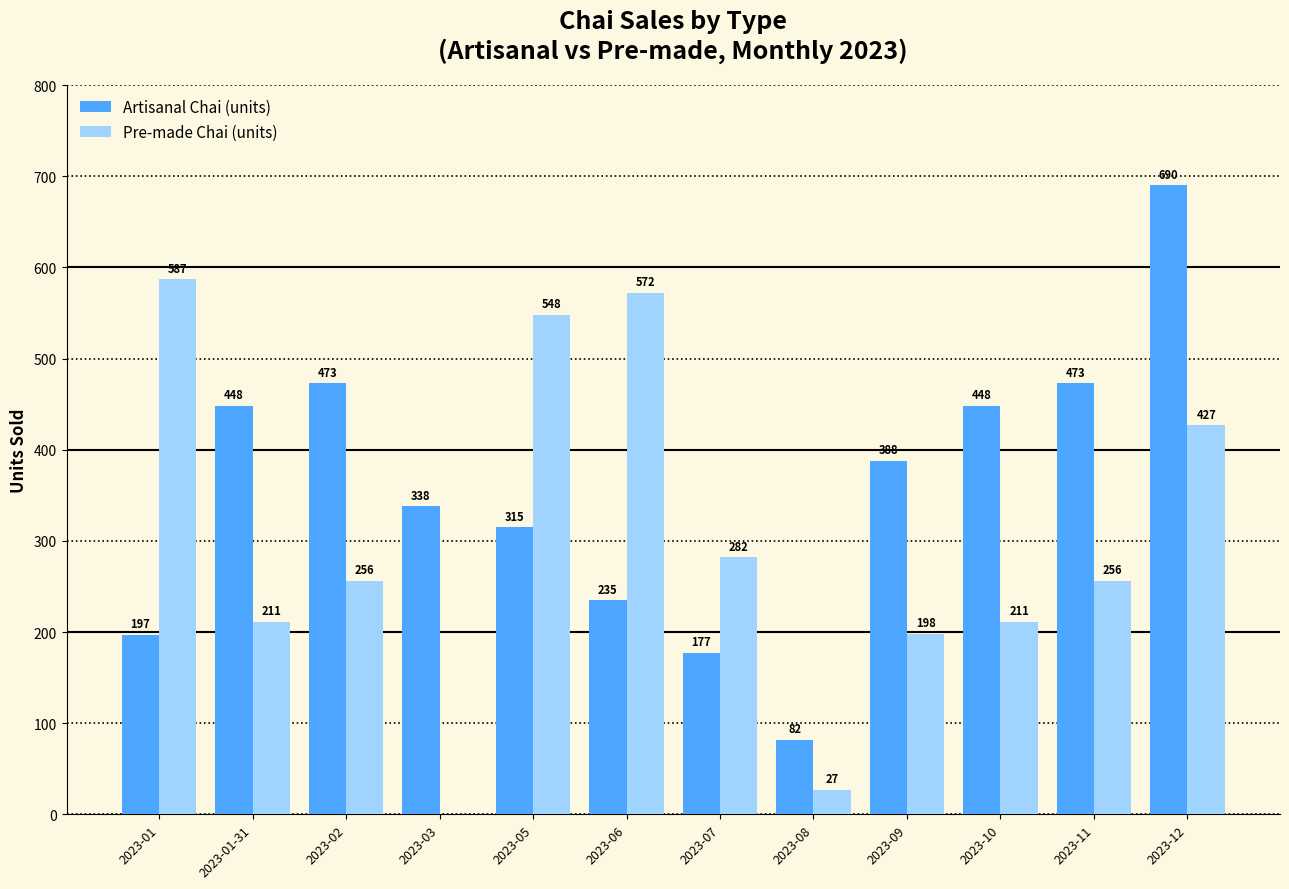

What is the total value across all series at 2023-01-31?

659